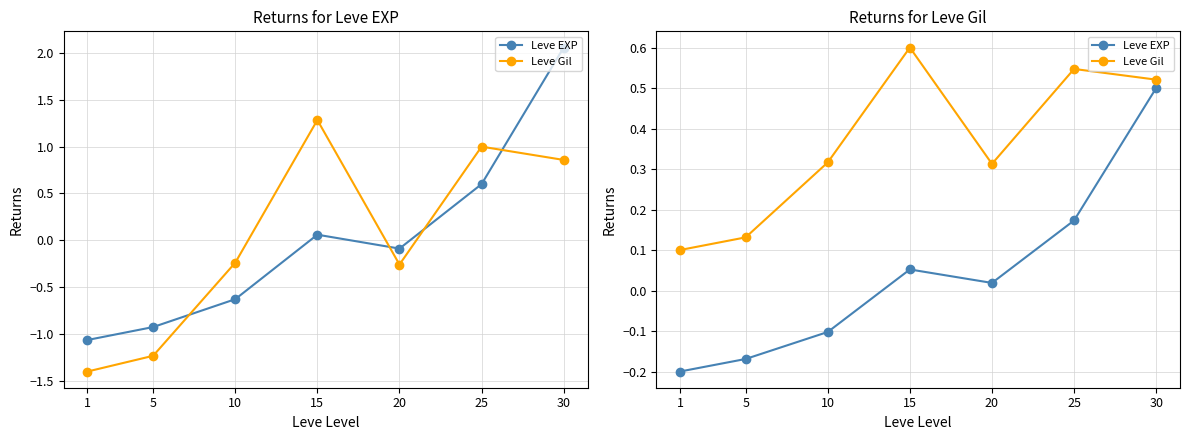

True or false: Leve Gil and Leve EXP cross at least once.

False